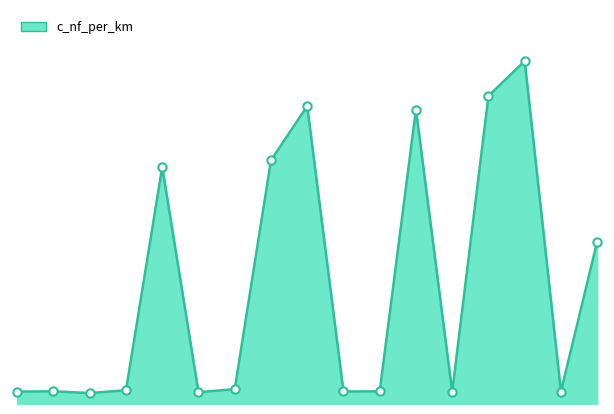

Does the chart display data point markers on the line(s)?

No